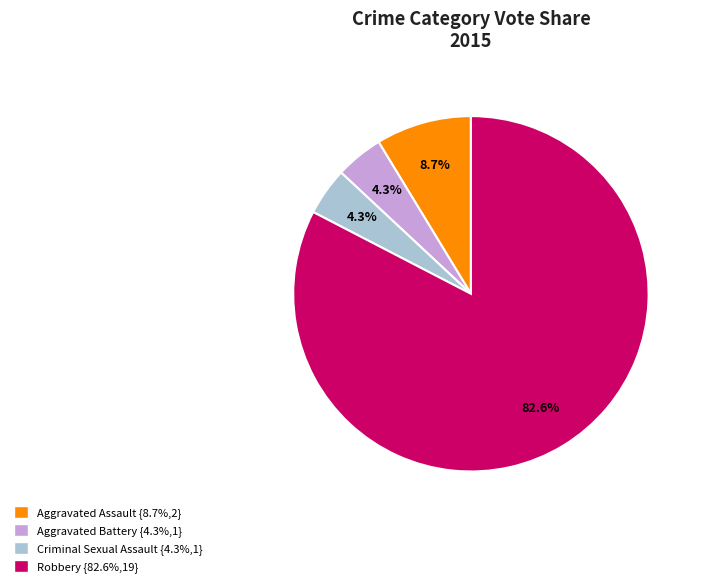

Do Aggravated Assault and Criminal Sexual Assault together represent more than half of the pie?

No